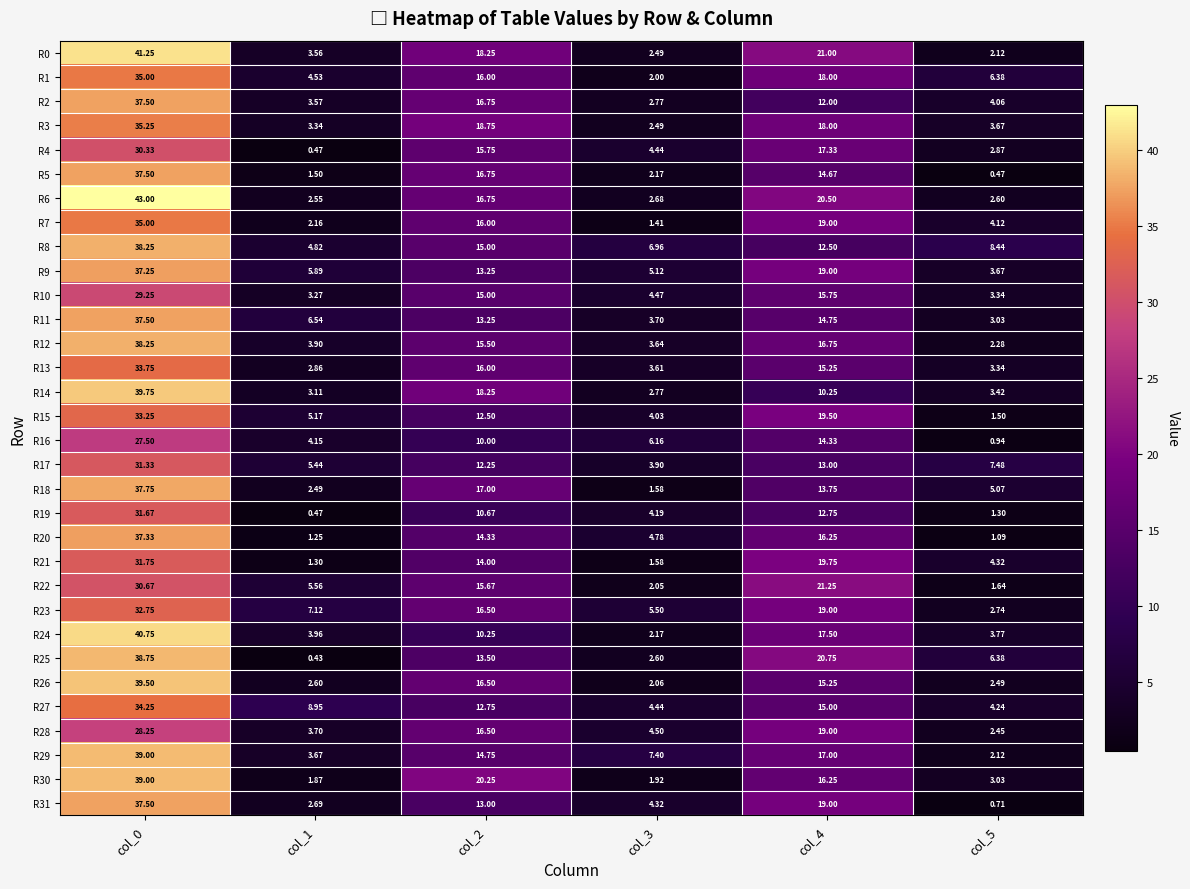

How many series are shown in this chart?

32